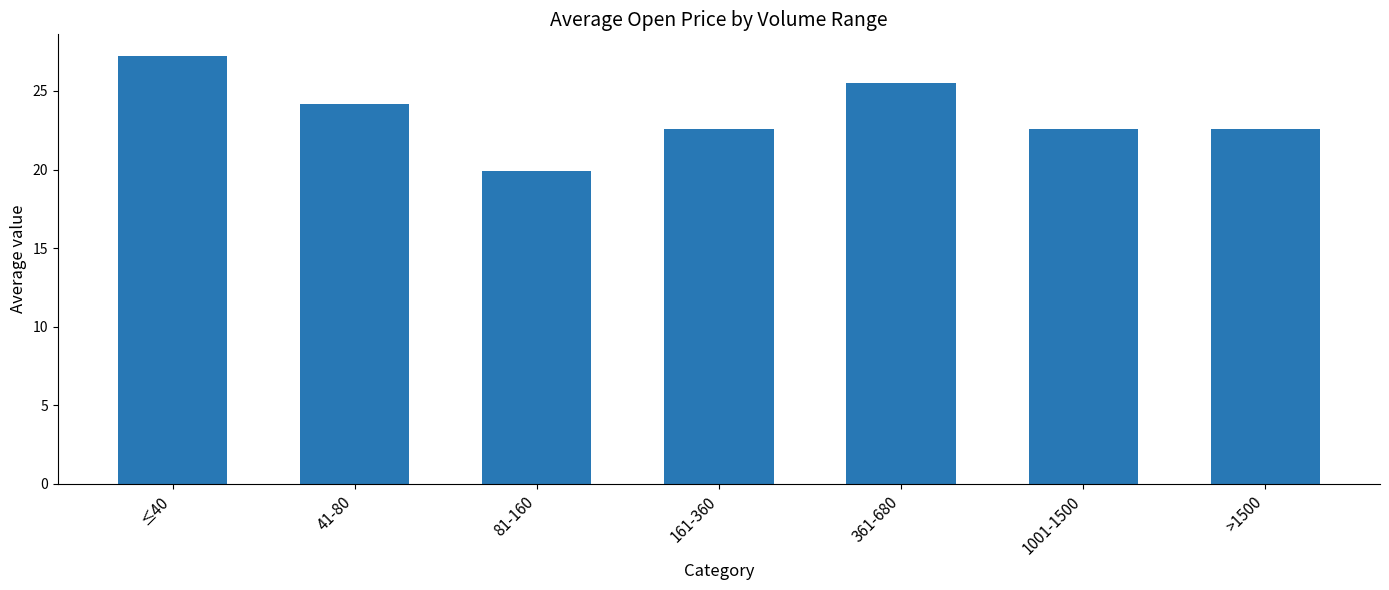

Are the bars horizontal?

No